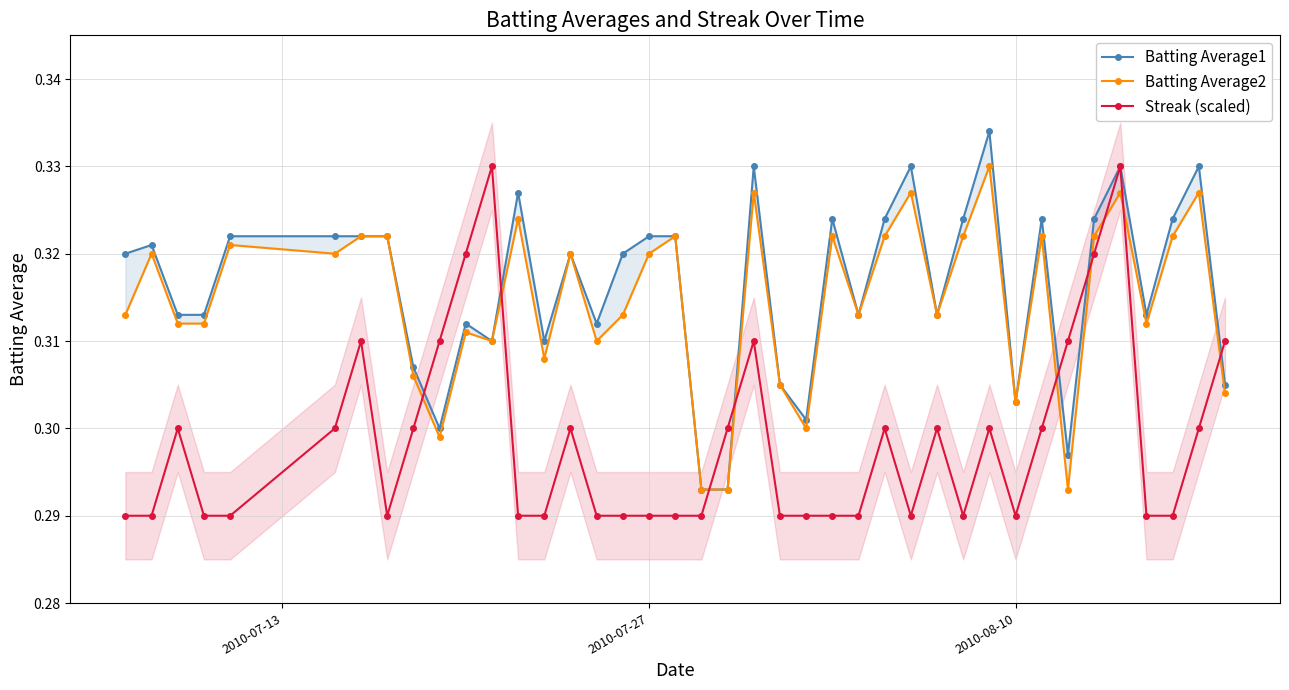

Reading left to right, list all the values displayed in this chart.

Batting Average1: 0.3	0.3	0.3	0.3	0.3	0.3	0.3	0.3	0.3	0.3	0.3	0.3	0.3	0.3	0.3	0.3	0.3	0.3	0.3	0.3	0.3	0.3	0.3	0.3	0.3	0.3	0.3	0.3	0.3	0.3	0.3	0.3	0.3	0.3	0.3	0.3	0.3	0.3	0.3	0.3
Batting Average2: 0.3	0.3	0.3	0.3	0.3	0.3	0.3	0.3	0.3	0.3	0.3	0.3	0.3	0.3	0.3	0.3	0.3	0.3	0.3	0.3	0.3	0.3	0.3	0.3	0.3	0.3	0.3	0.3	0.3	0.3	0.3	0.3	0.3	0.3	0.3	0.3	0.3	0.3	0.3	0.3
Streak (scaled): 0.3	0.3	0.3	0.3	0.3	0.3	0.3	0.3	0.3	0.3	0.3	0.3	0.3	0.3	0.3	0.3	0.3	0.3	0.3	0.3	0.3	0.3	0.3	0.3	0.3	0.3	0.3	0.3	0.3	0.3	0.3	0.3	0.3	0.3	0.3	0.3	0.3	0.3	0.3	0.3